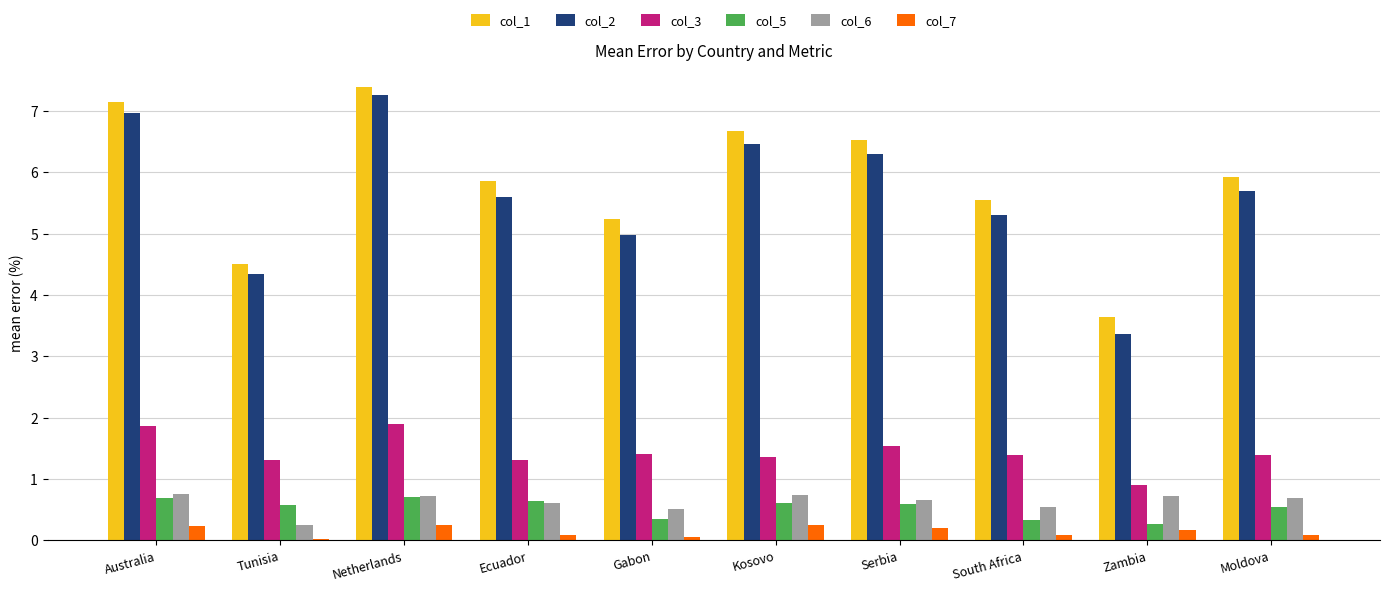

What is the lowest value of the col_3 series?

0.9